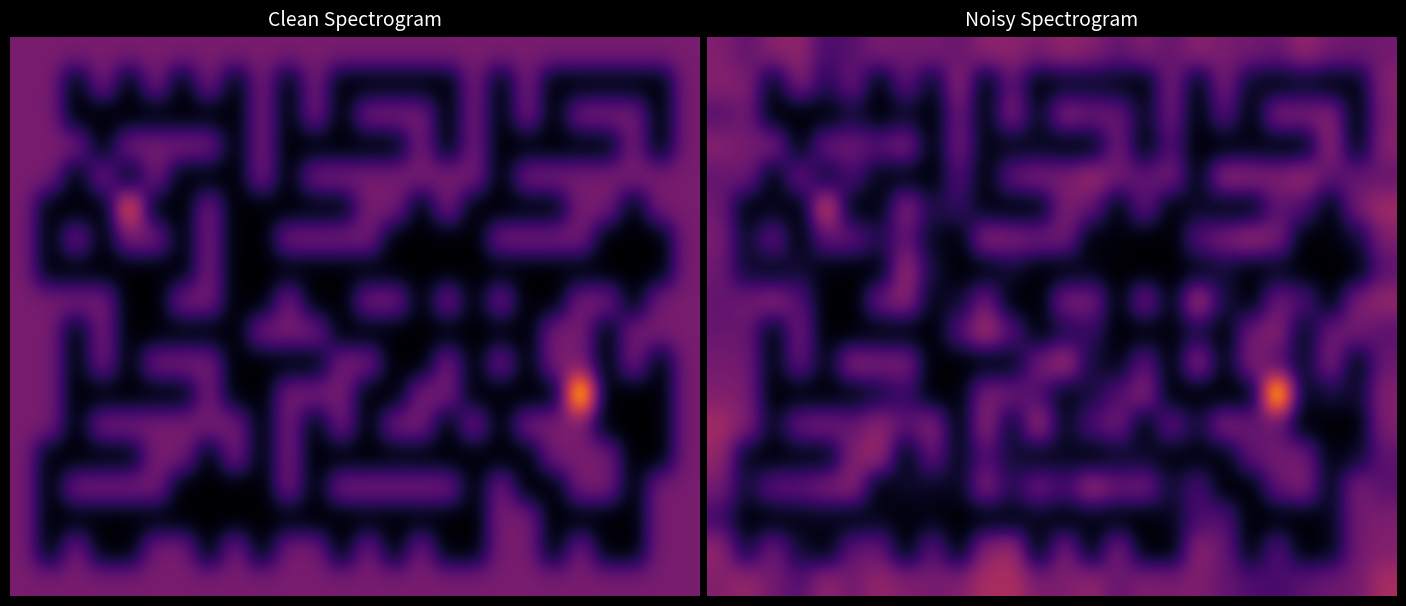

Is it true that 2 equals 1.7 at 25?

False